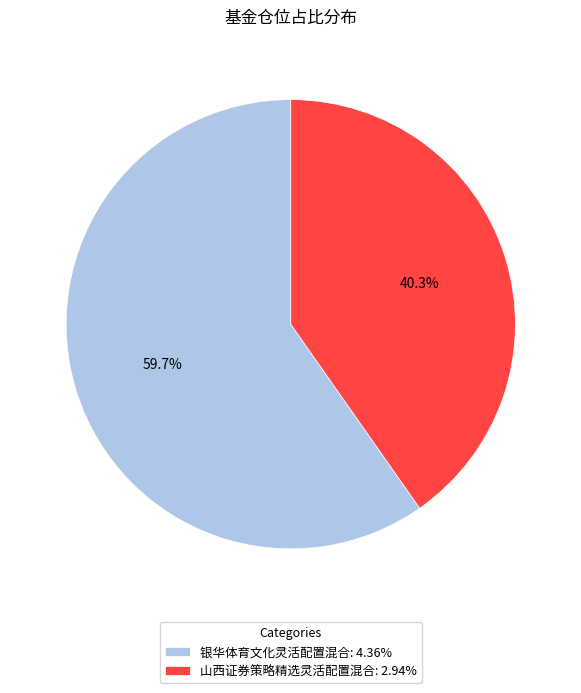

What is the ratio of the value at 银华体育文化灵活配置混合: 4.36% to the value at 山西证券策略精选灵活配置混合: 2.94%?

1.5